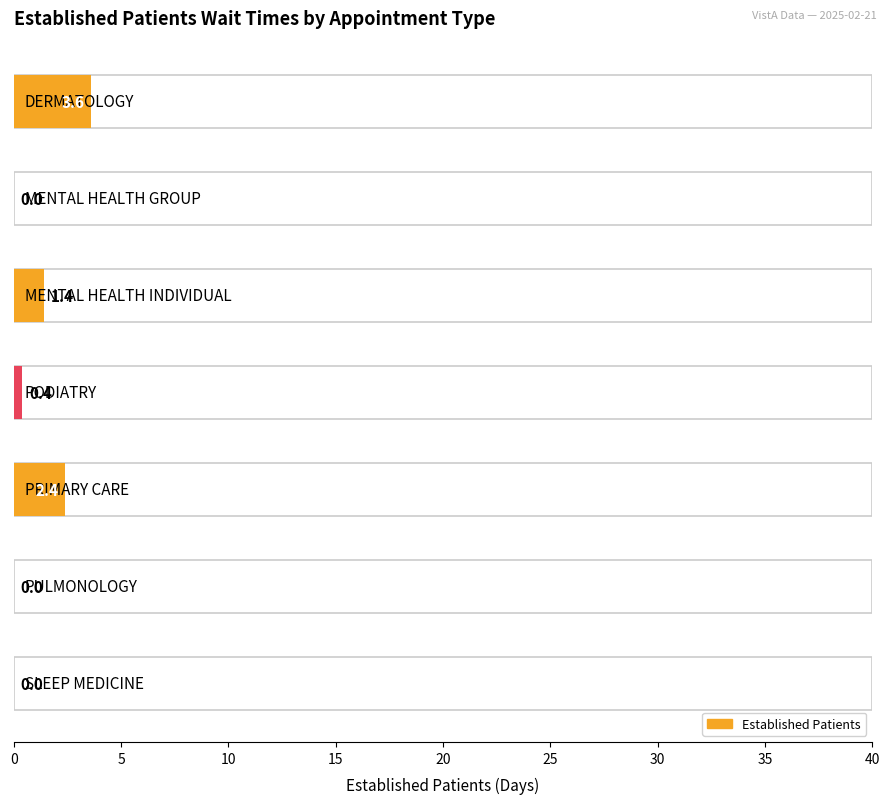

Does the chart contain any negative values?

No